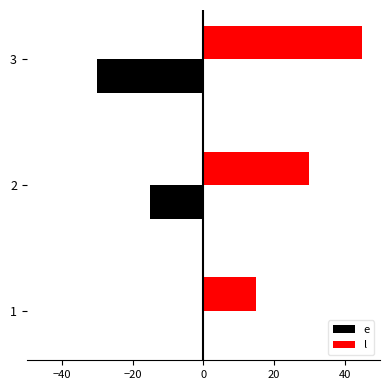

Which series has the largest total across all categories?

l